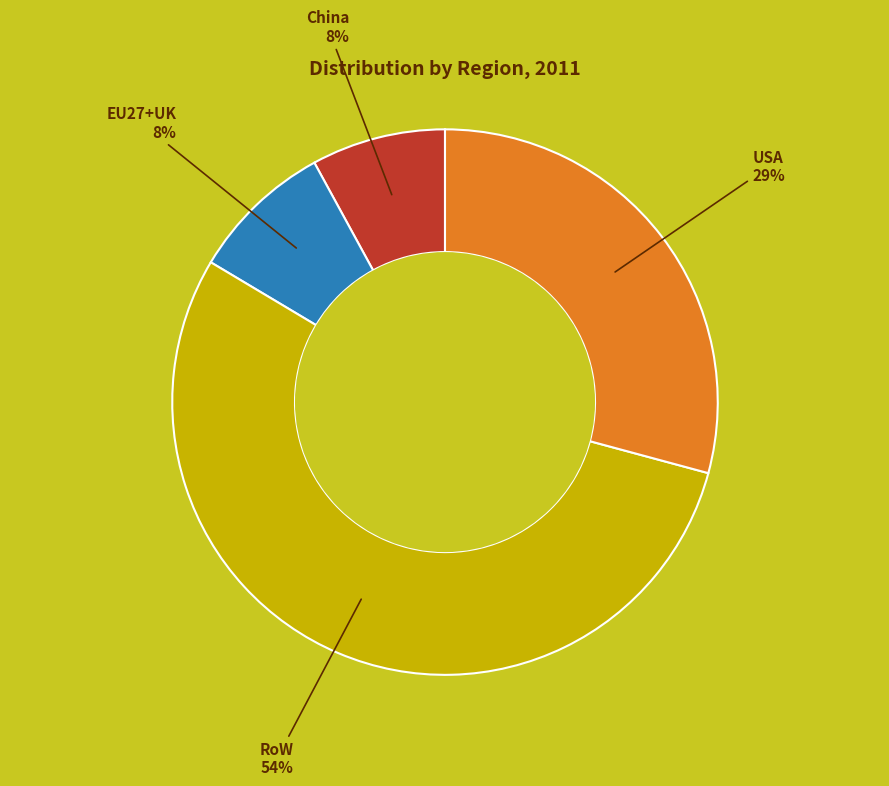

To the nearest percent, what is the average slice percentage?

25%